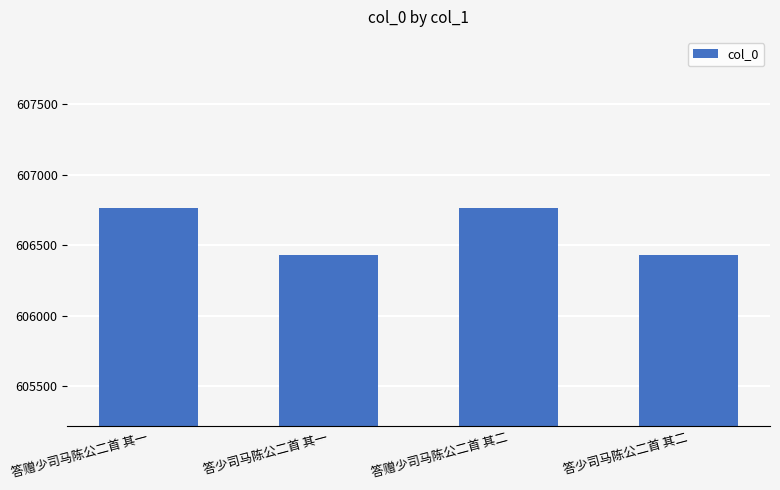

What is the smallest value displayed?

606427